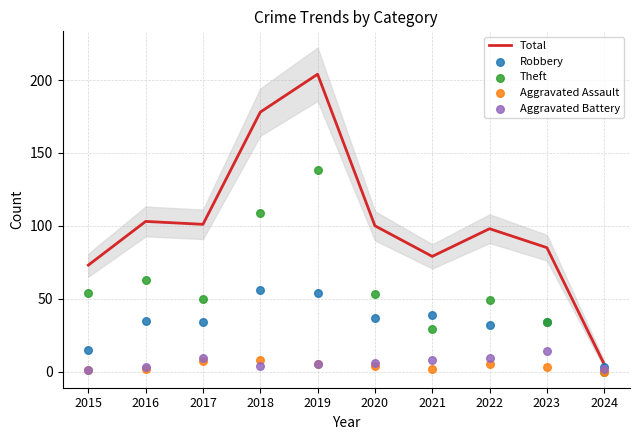

Which series reaches the maximum Y coordinate?

Total